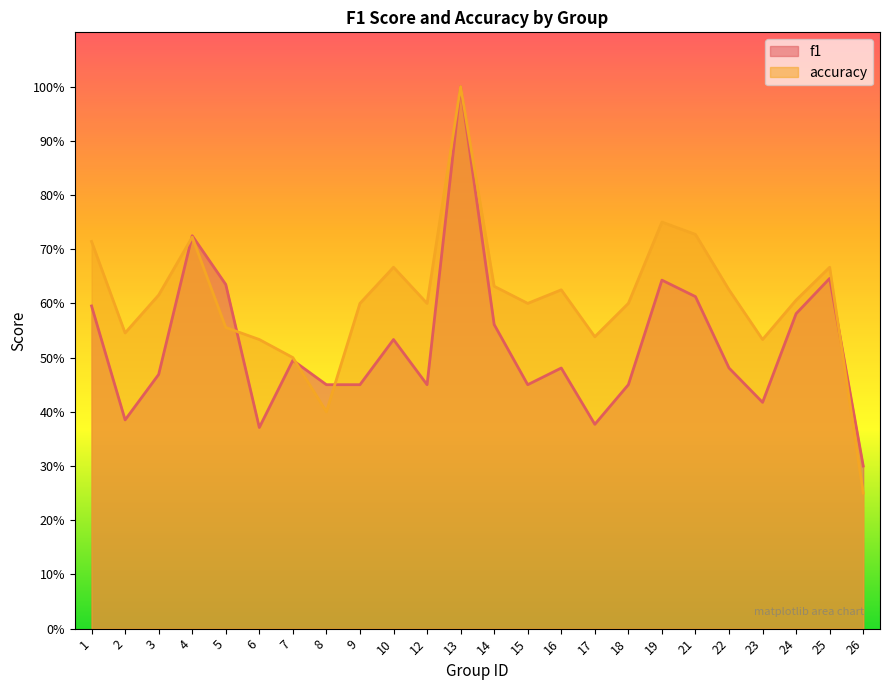

At how many categories does at least one series exceed 0?

24